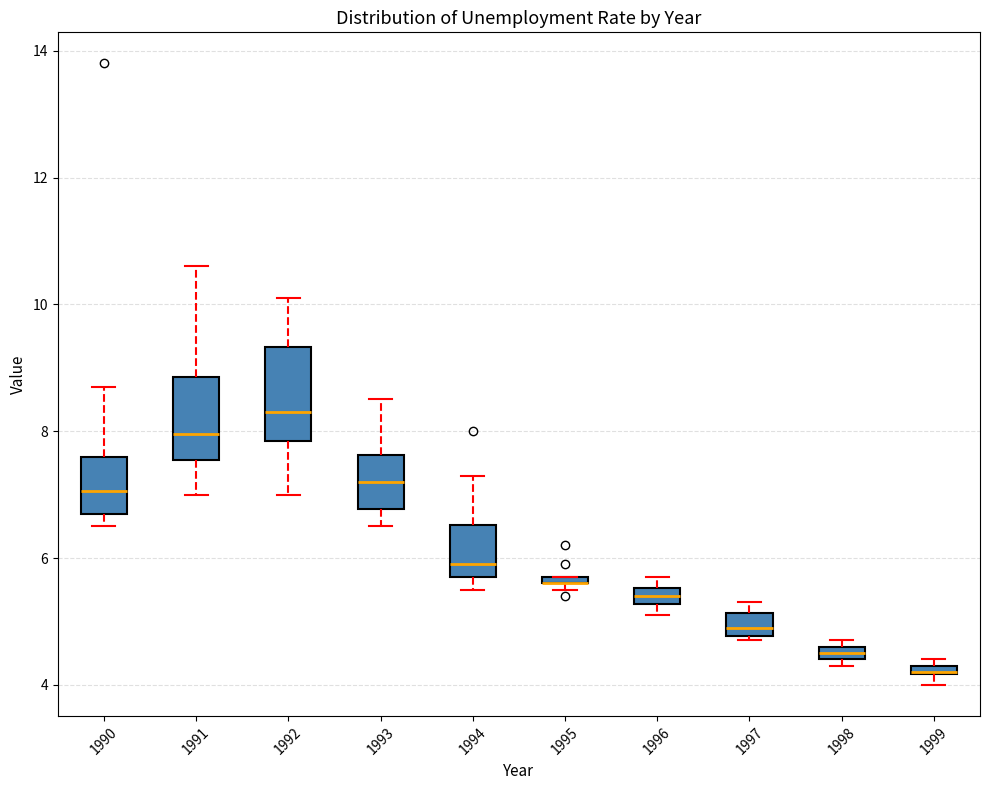

Where does the upper whisker of the box at x = 1990 end on the y-axis? The values are not printed on the chart, so give them approximately, as read against the axis.

8.8